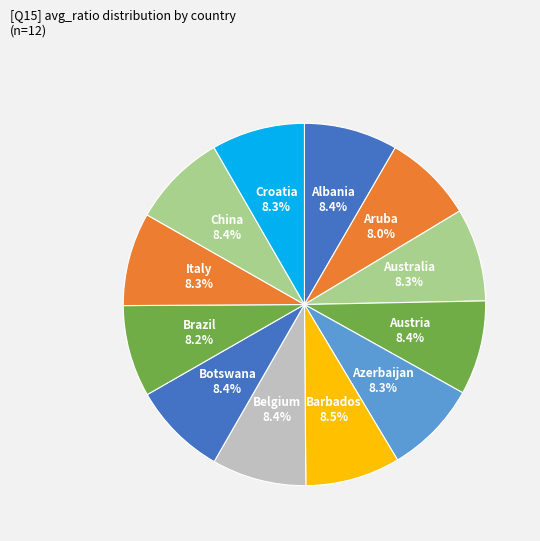

To the nearest percent, what is the average slice percentage?

8%